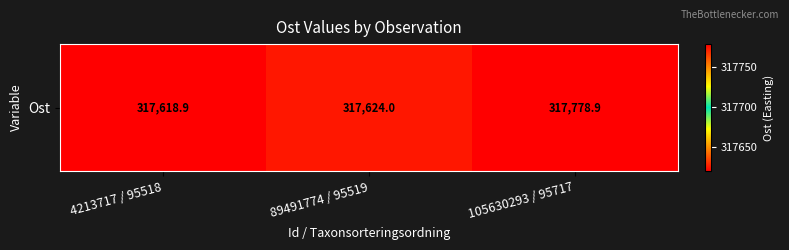

Rank the categories by value from highest to lowest.

105630293 / 95717, 89491774 / 95519, 4213717 / 95518